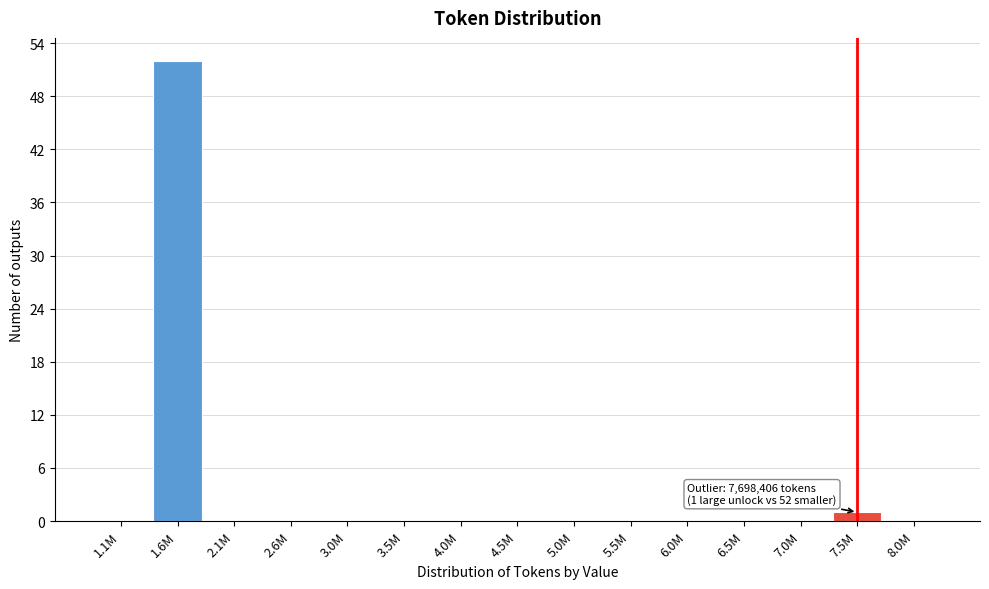

Reading right to left, extract all data points from this chart.

8.0M=0	7.5M=1	7.0M=0	6.5M=0	6.0M=0	5.5M=0	5.0M=0	4.5M=0	4.0M=0	3.5M=0	3.0M=0	2.6M=0	2.1M=0	1.6M=52	1.1M=0